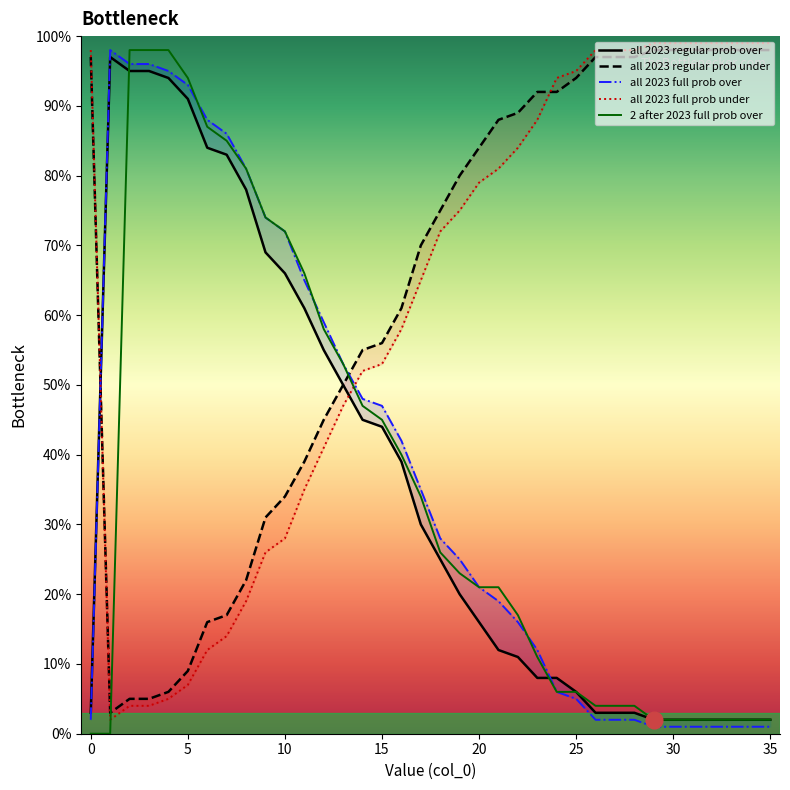

Does the chart display data point markers on the line(s)?

No